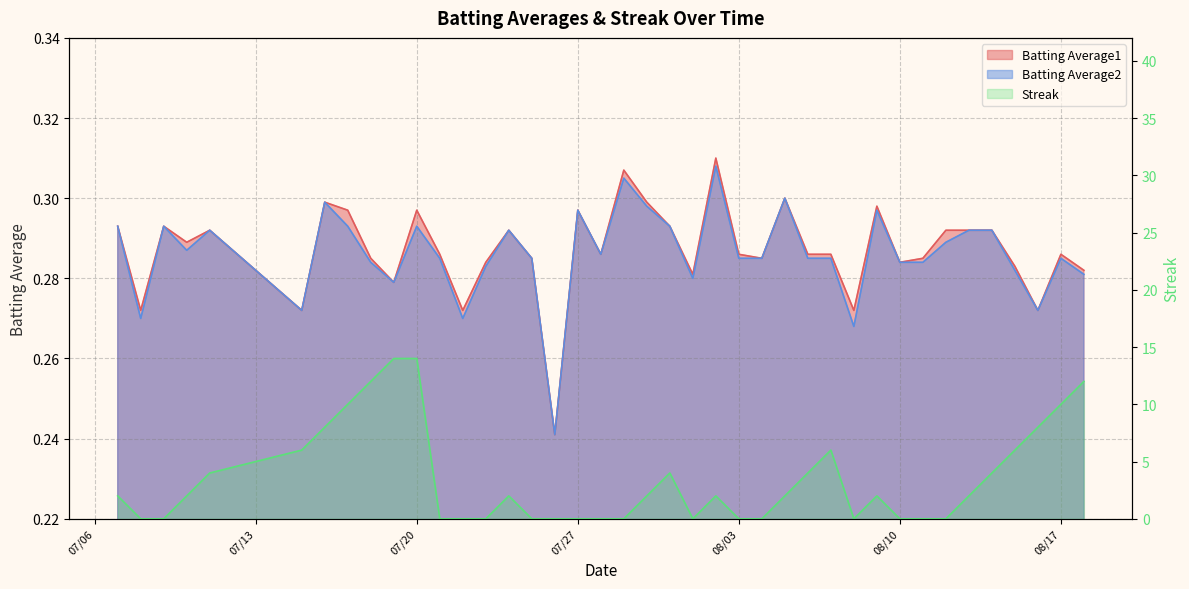

What position from the right is 2010-08-12?

7